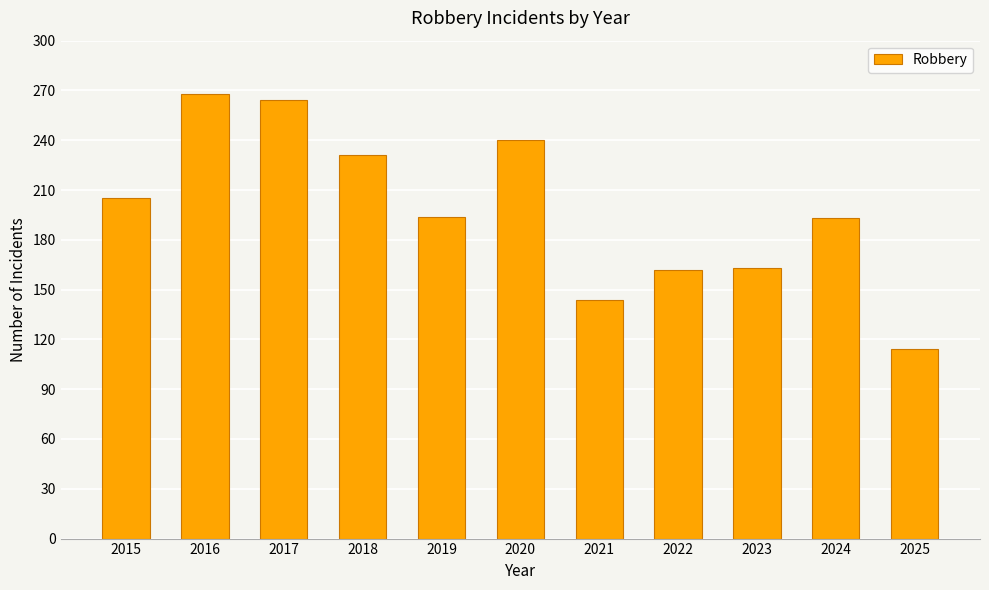

What is the difference between the maximum and second lowest values?

124